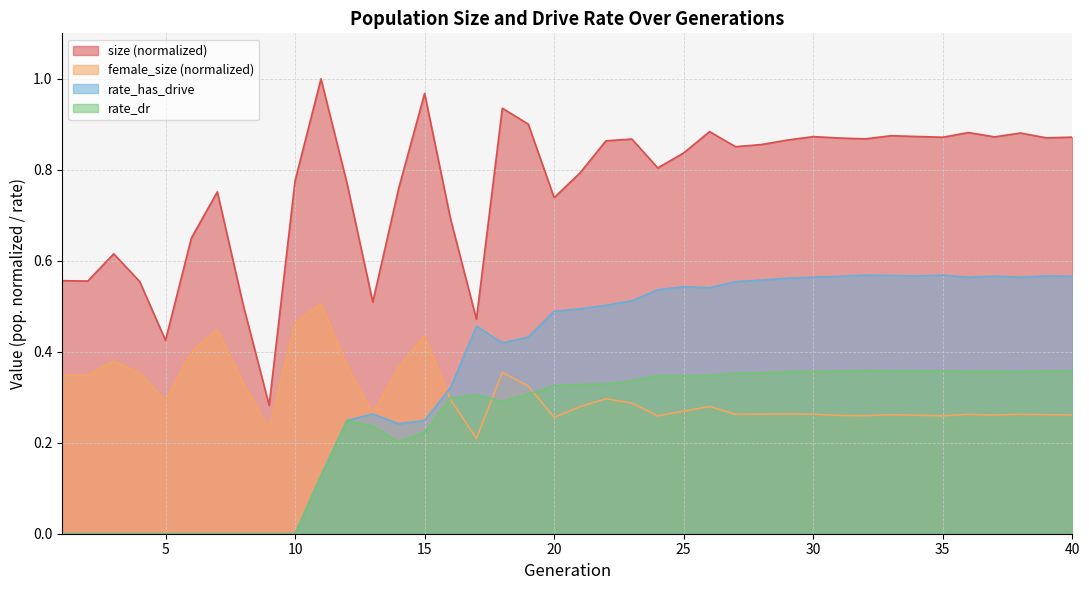

What is the sum of all female_size values?

12.3